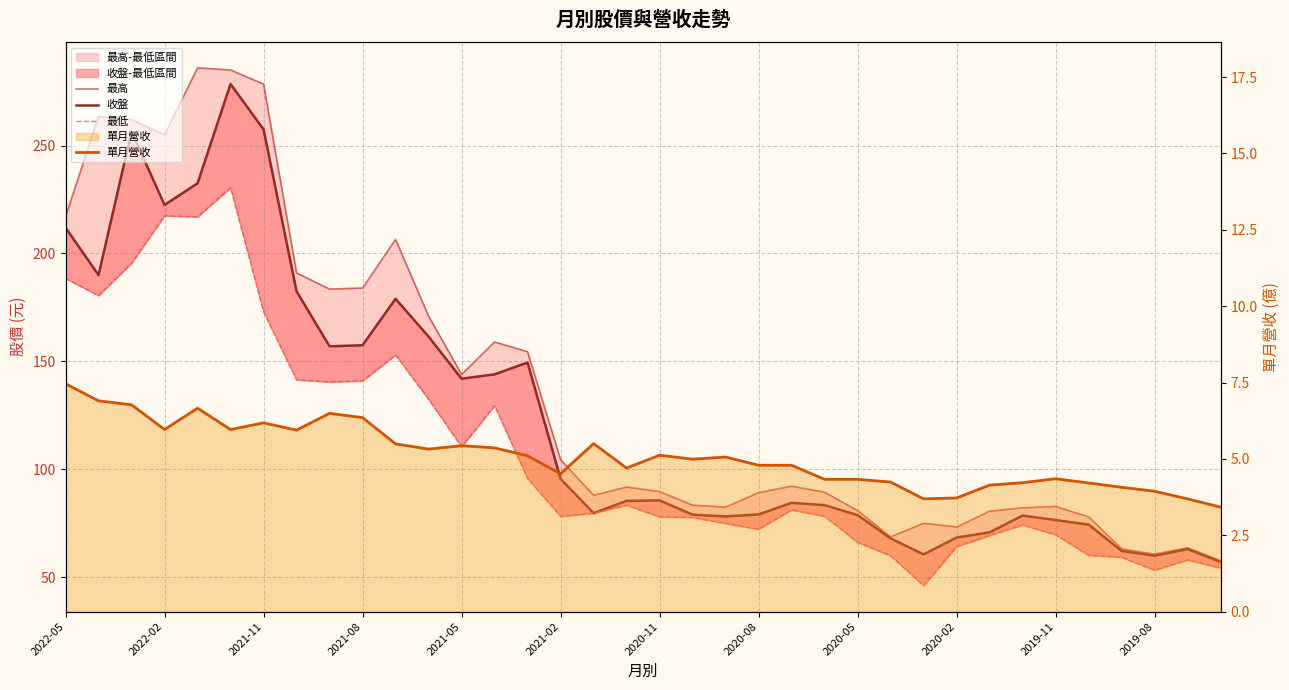

Reading left to right, extract all data points from this chart.

最高: 217.0	263.5	262.0	255.0	286.0	285.0	278.5	191.0	183.5	184.0	206.5	171.0	144.0	159.0	154.5	104.5	88.0	91.8	89.7	83.4	82.5	89.2	92.2	89.4	80.9	68.7	75.0	73.3	80.6	82.2	82.8	78.0	63.2	60.7	63.7	57.6
收盤: 212.0	190.0	256.5	222.5	232.5	278.5	257.5	182.5	157.0	157.5	179.0	161.5	142.0	144.0	149.5	95.6	79.7	85.4	85.6	79.0	78.2	79.1	84.5	83.4	78.8	68.0	60.6	68.4	70.8	78.6	76.5	74.4	62.2	60.0	63.0	57.1
最低: 188.5	180.5	195.5	217.5	217.0	230.5	173.0	141.5	140.5	141.0	153.0	132.5	110.5	129.5	95.8	78.2	79.7	83.4	78.0	77.8	74.9	72.3	81.2	78.3	66.2	60.0	46.1	64.2	69.4	74.3	69.7	60.2	59.3	53.3	58.1	54.3
單月營收: 7.5	6.9	6.8	6.0	6.7	6.0	6.2	5.9	6.5	6.3	5.5	5.3	5.4	5.4	5.1	4.5	5.5	4.7	5.1	5.0	5.1	4.8	4.8	4.3	4.3	4.2	3.7	3.7	4.1	4.2	4.3	4.2	4.1	3.9	3.7	3.4